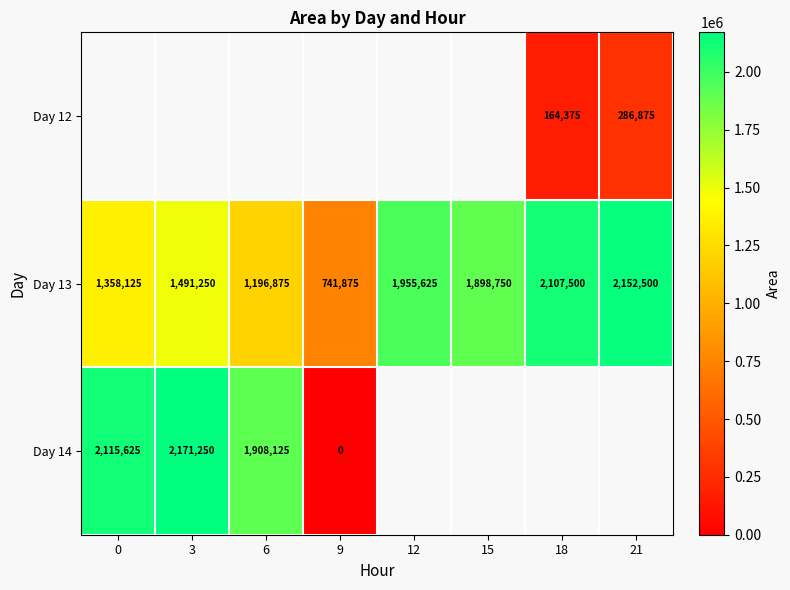

Which category has the highest value in the Day 13 series?

21